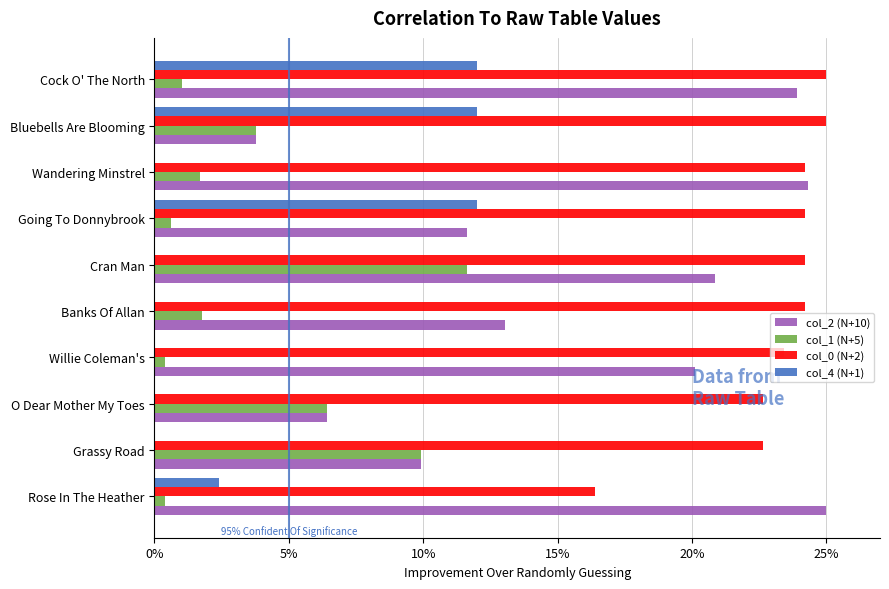

What is the sum of all col_1 (N+5) values?

37.7